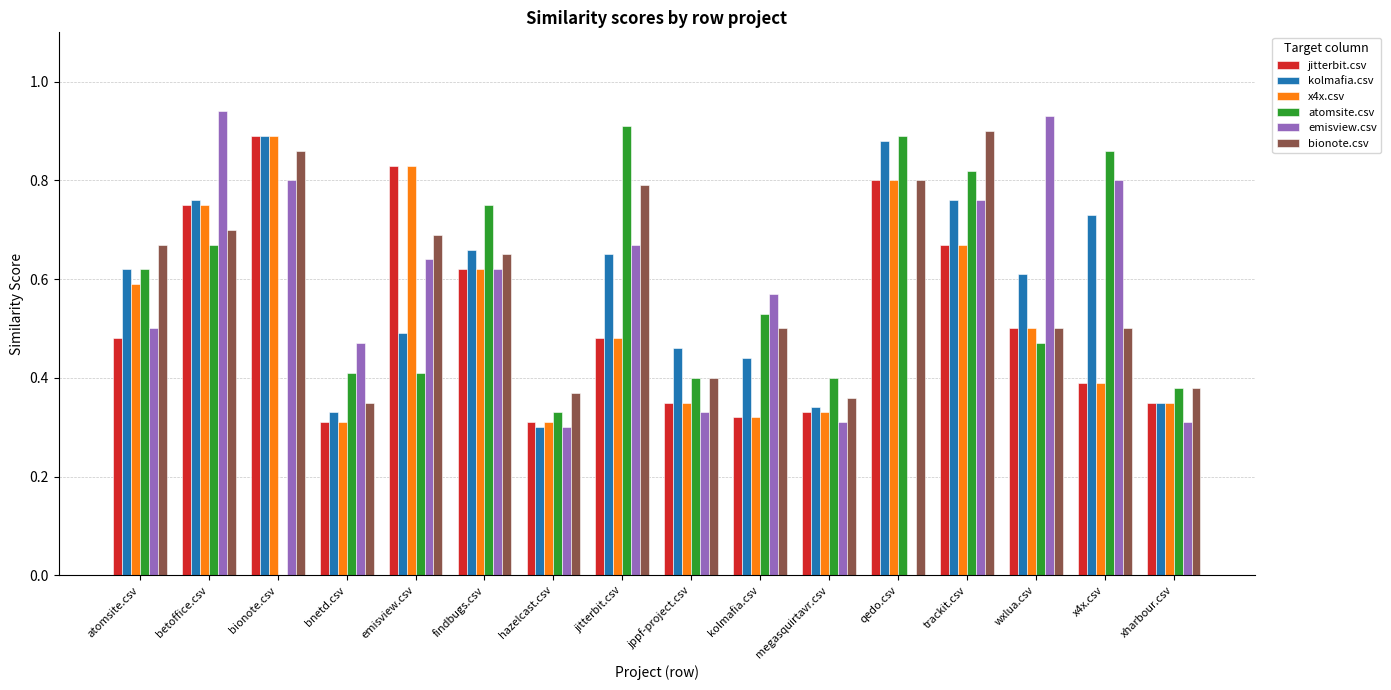

At which label does jitterbit.csv reach its peak?

bionote.csv